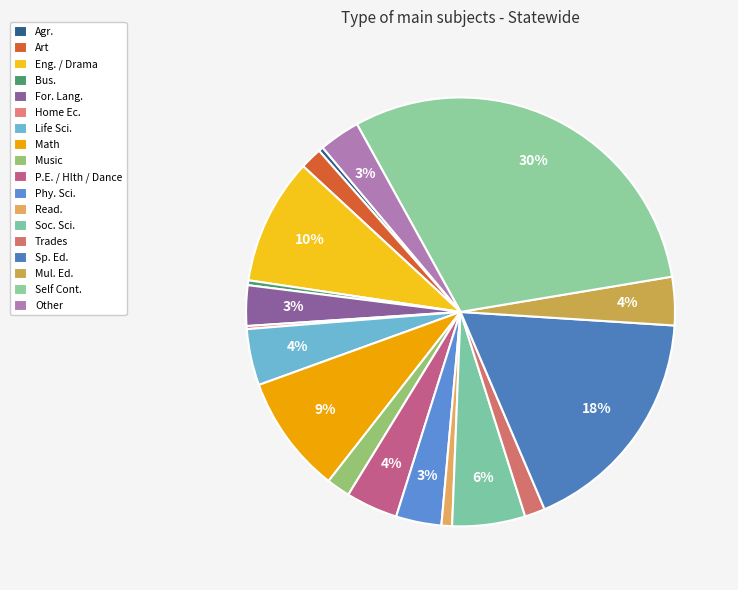

To the nearest percent, what portion does Art represent?

2%